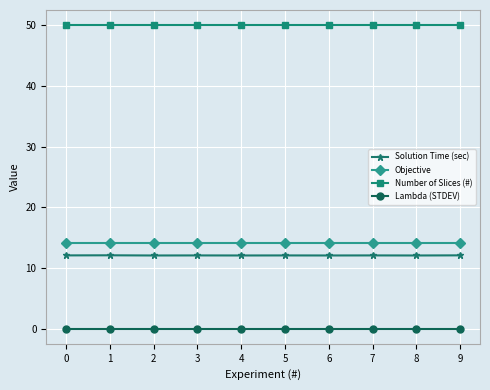

True or false: Solution Time (sec) and Objective cross at least once.

False